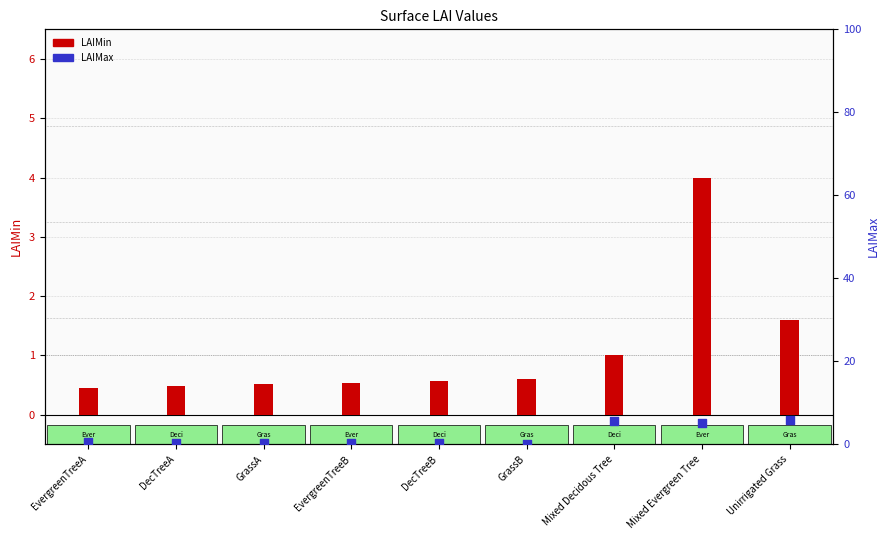

What is the total value across all series at EvergreenTreeB?

0.8